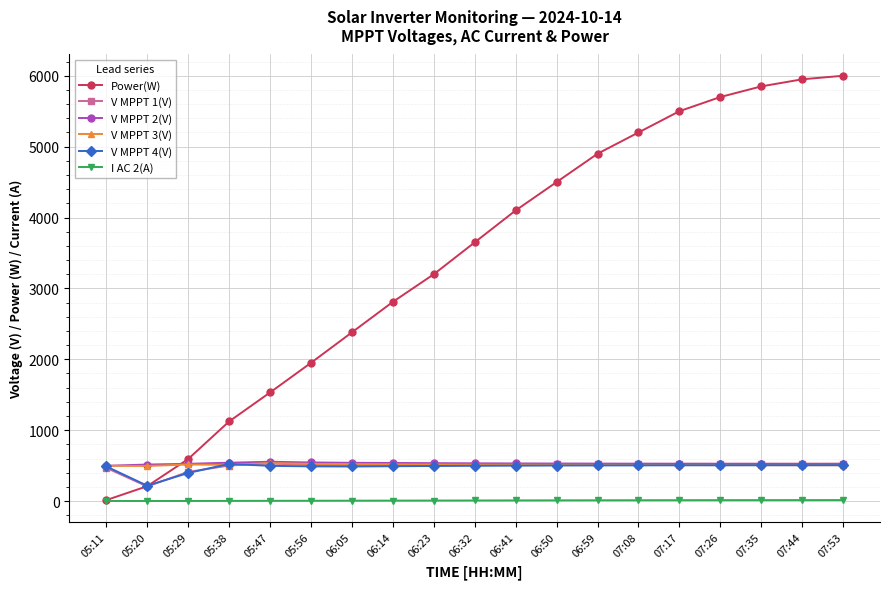

True or false: V MPPT 2(V) and I AC 2(A) cross at least once.

False